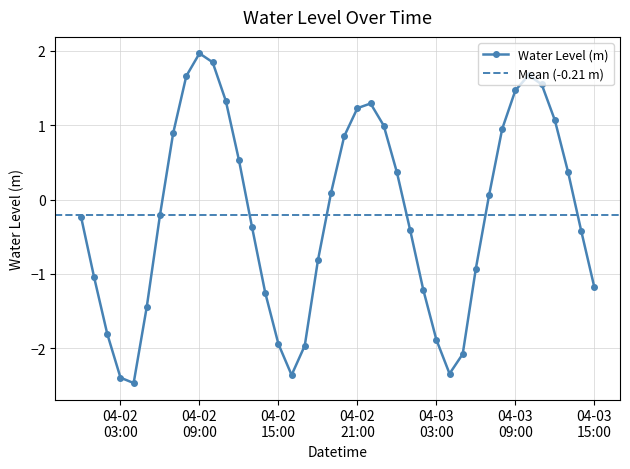

Reading left to right, what are all the values shown in this chart?

-0.2	-1.0	-1.8	-2.4	-2.5	-1.4	-0.2	0.9	1.7	2.0	1.8	1.3	0.5	-0.4	-1.3	-1.9	-2.4	-2.0	-0.8	0.1	0.9	1.2	1.3	1.0	0.4	-0.4	-1.2	-1.9	-2.3	-2.1	-0.9	0.1	0.9	1.5	1.7	1.5	1.1	0.4	-0.4	-1.2